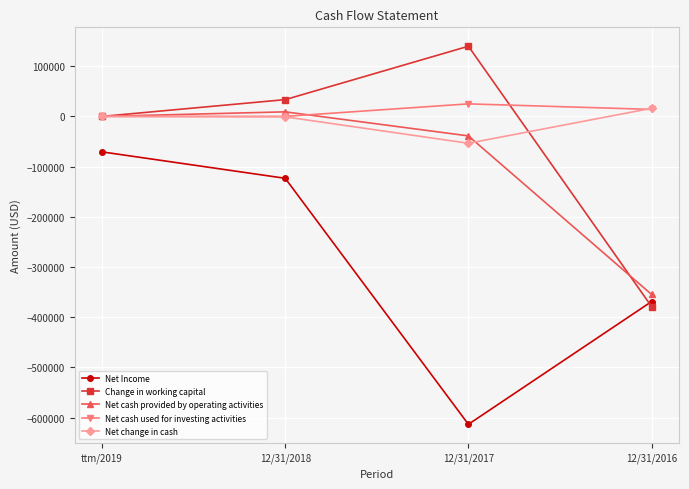

True or false: Change in working capital has more than 2 interior local peaks.

False